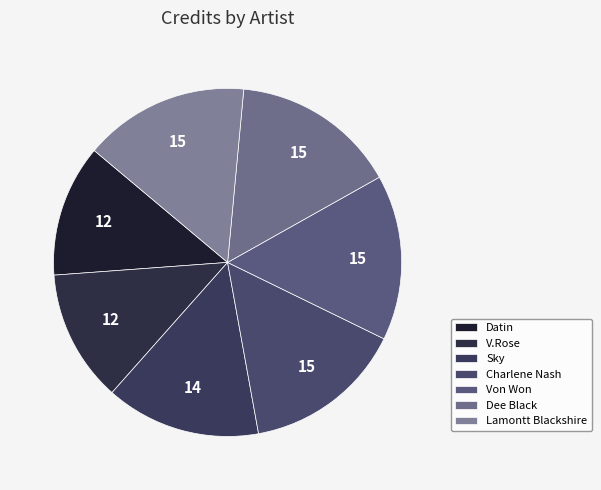

Count the number of slices in the pie.

7